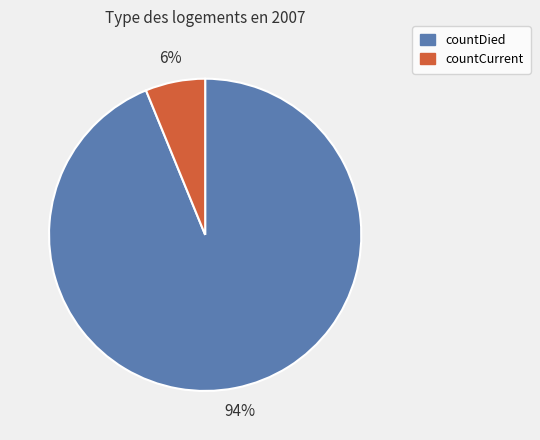

What is the smallest slice in the pie chart?

countCurrent